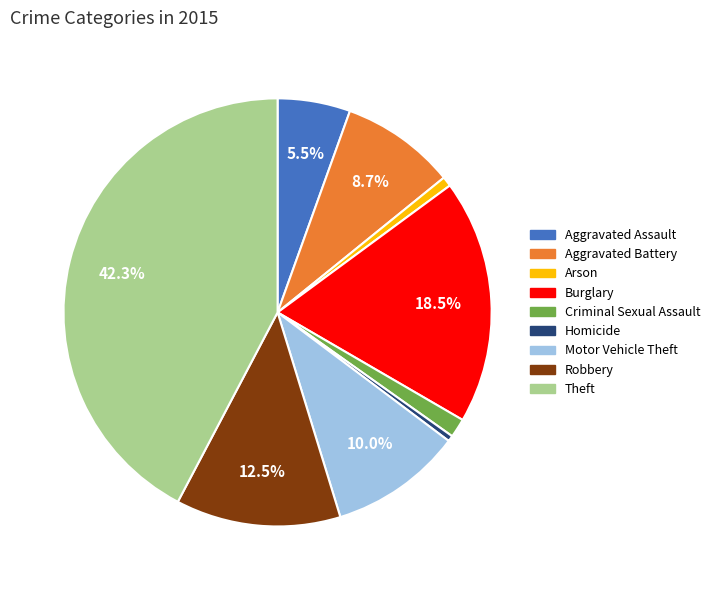

True or false: Motor Vehicle Theft accounts for 23% of the total.

False